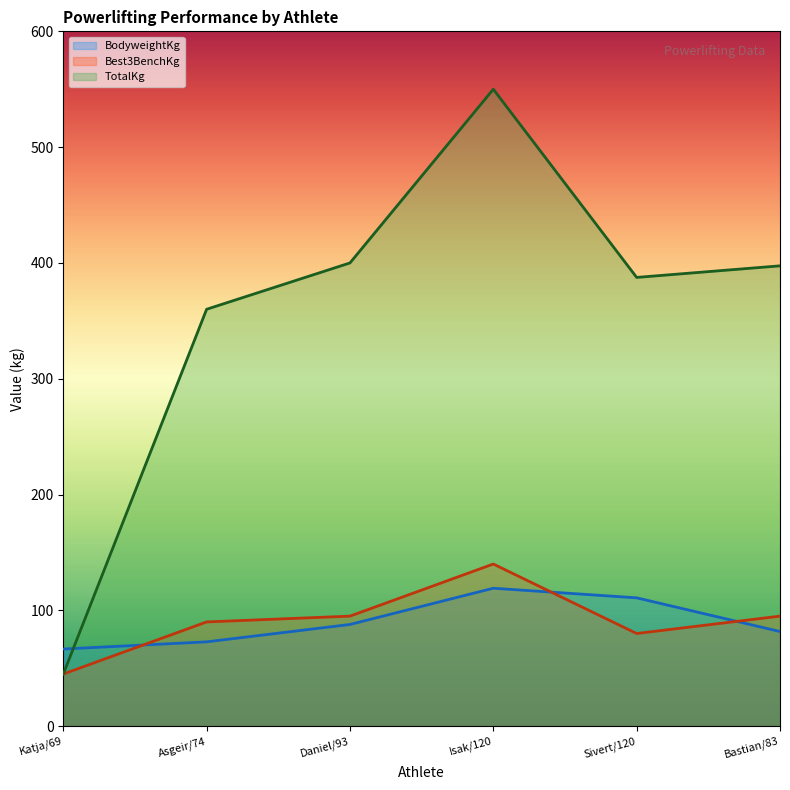

At which category is the sum across all series the highest?

Isak/120